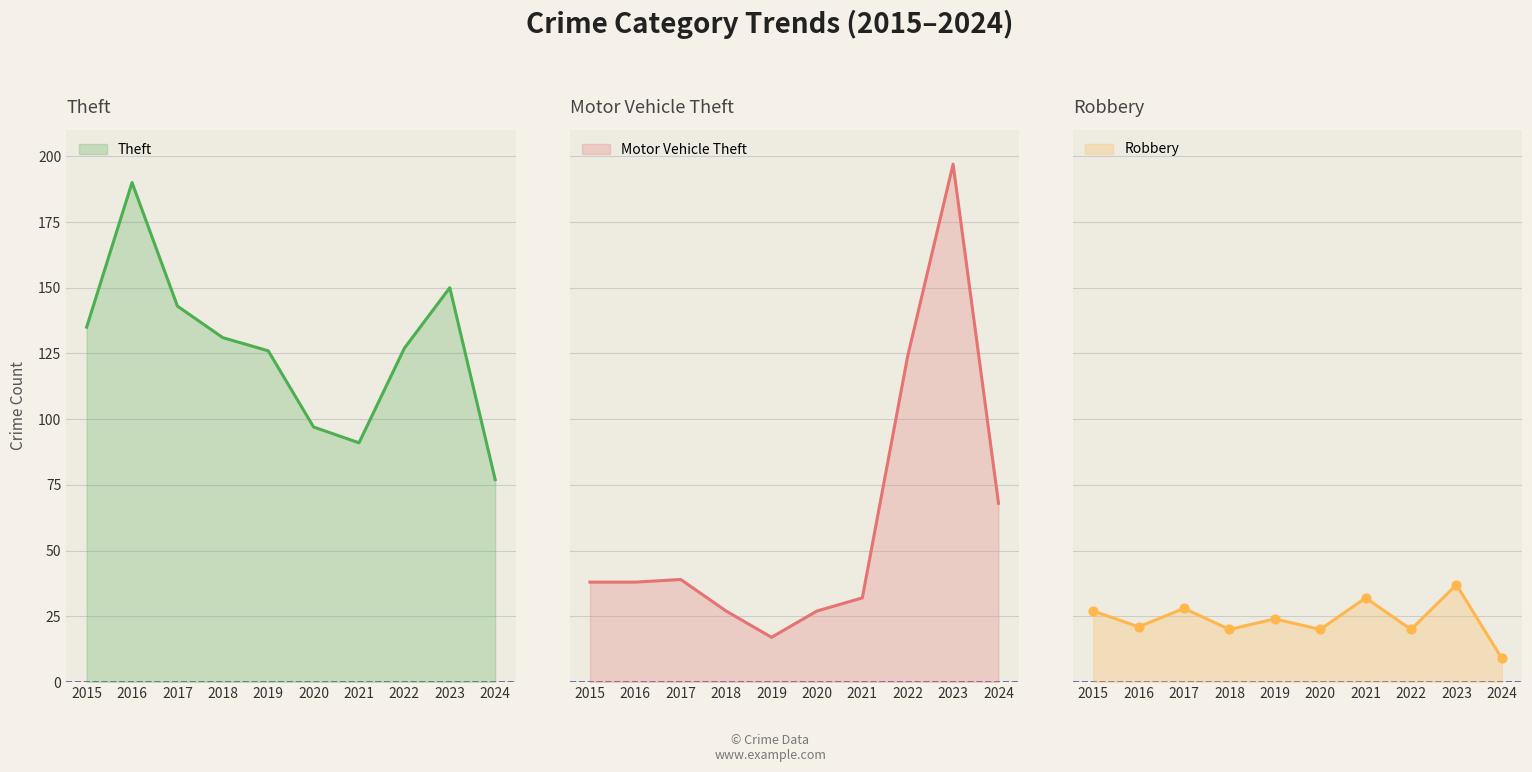

At how many categories does at least one series exceed 107?

7